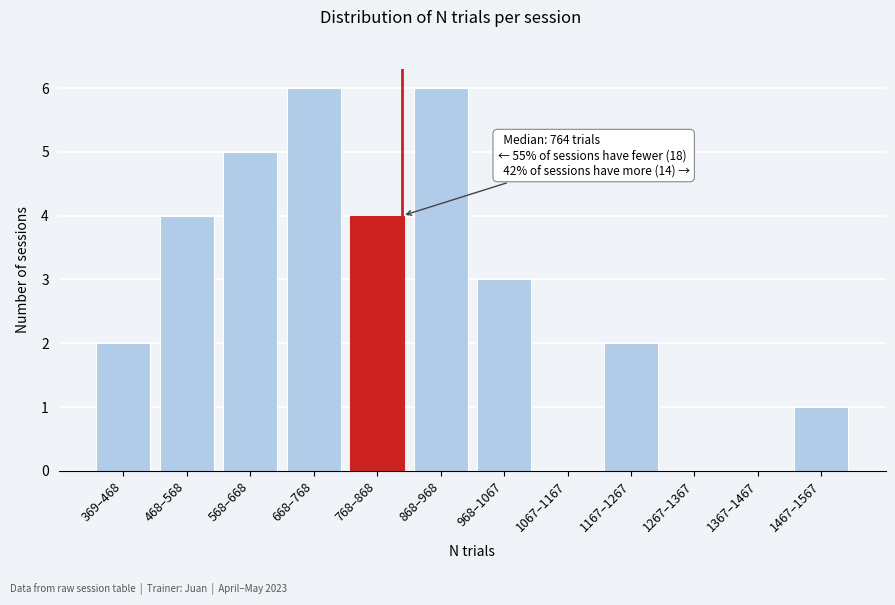

Reading left to right, transcribe all the data shown in this chart.

369–468=2	468–568=4	568–668=5	668–768=6	768–868=4	868–968=6	968–1067=3	1067–1167=0	1167–1267=2	1267–1367=0	1367–1467=0	1467–1567=1